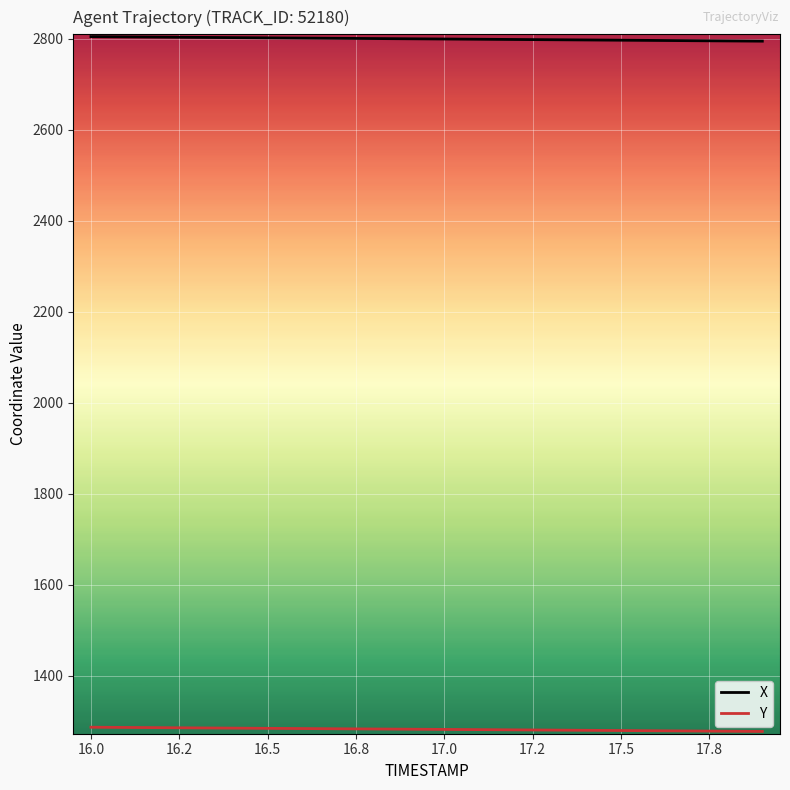

What is the minimum value shown in the chart?

1277.9